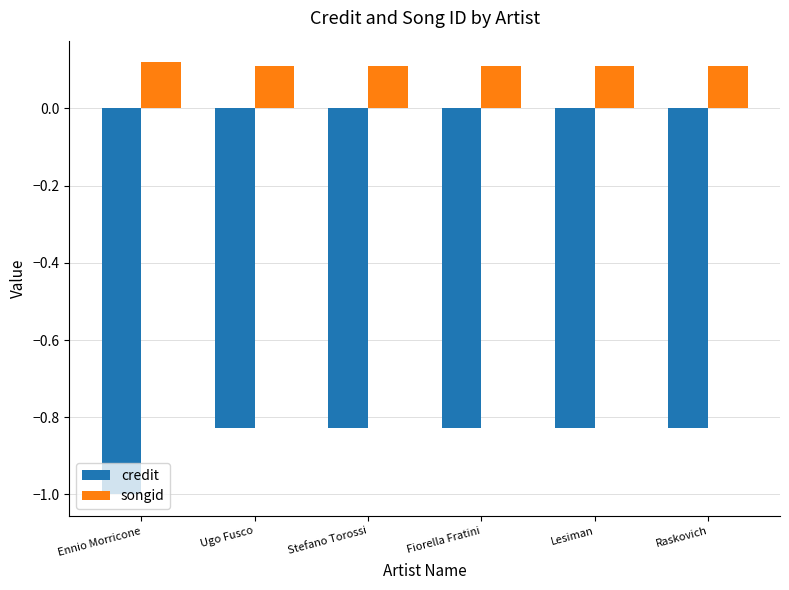

Is it true that credit equals -1.2 at Ugo Fusco?

False